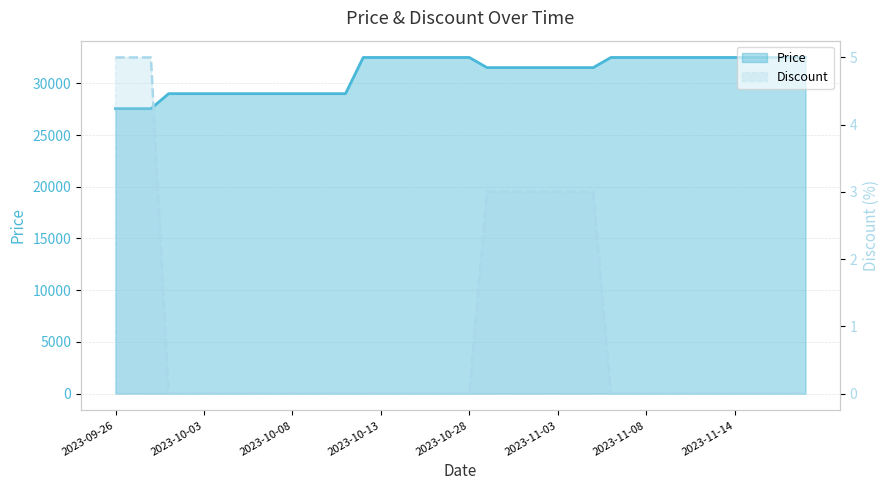

Reading left to right, what are all the values shown in this chart?

Price: 27550	27550	27550	29000	29000	29000	29000	29000	29000	29000	29000	29000	29000	29000	32500	32500	32500	32500	32500	32500	32500	31520	31520	31520	31520	31520	31520	31520	32500	32500	32500	32500	32500	32500	32500	32500	32500	32500	32500	32500
Discount: 5	5	5	0	0	0	0	0	0	0	0	0	0	0	0	0	0	0	0	0	0	3	3	3	3	3	3	3	0	0	0	0	0	0	0	0	0	0	0	0